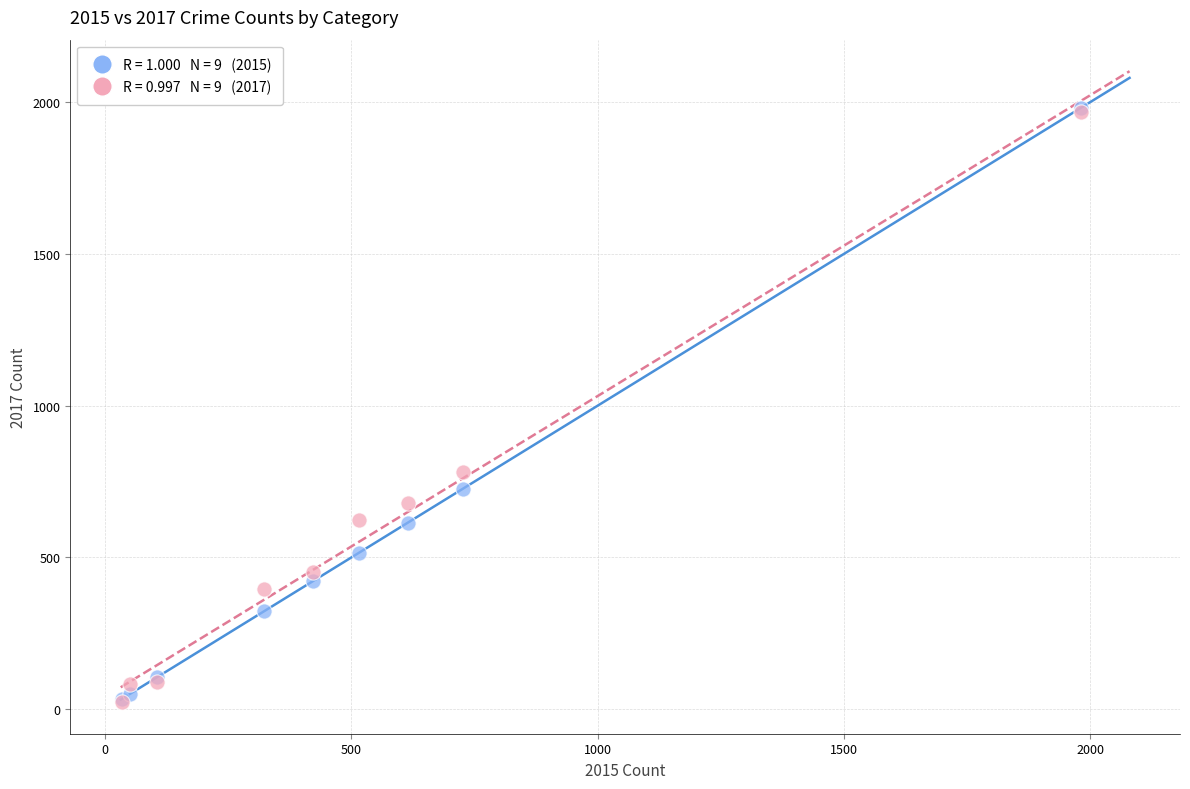

Across all series, what Y value is closest to 1002?

780